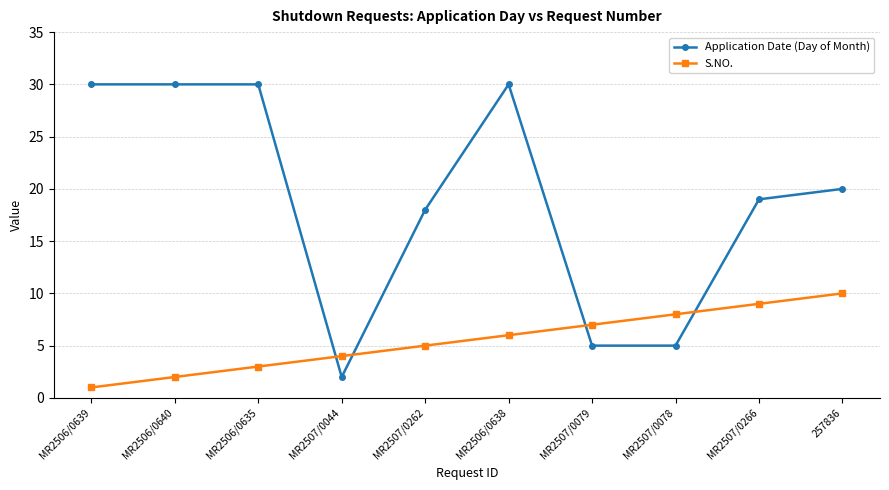

What are all the series names shown in the legend?

Application Date (Day of Month), S.NO.